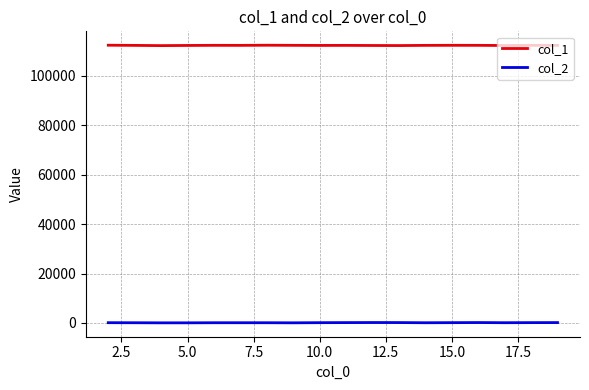

Which series has the largest total across all categories?

col_1